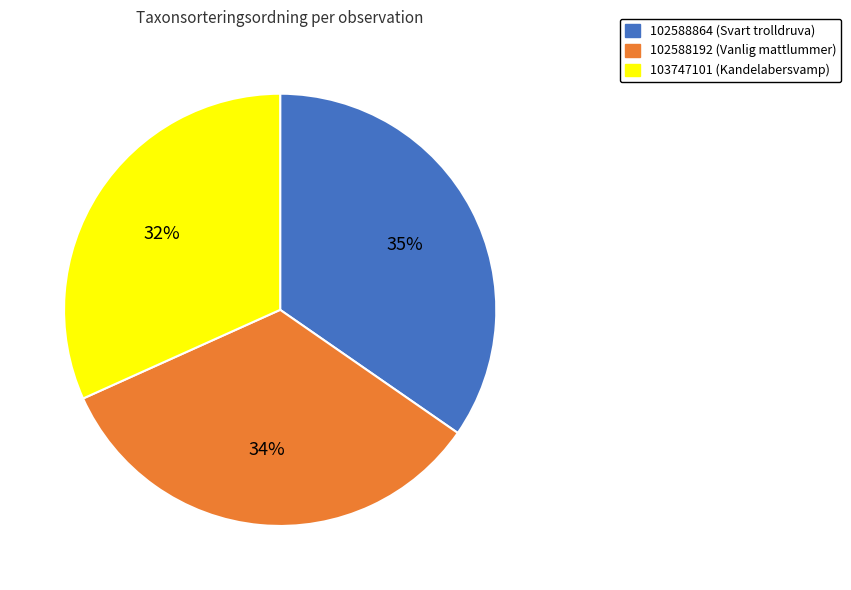

Which slice is the smallest?

103747101